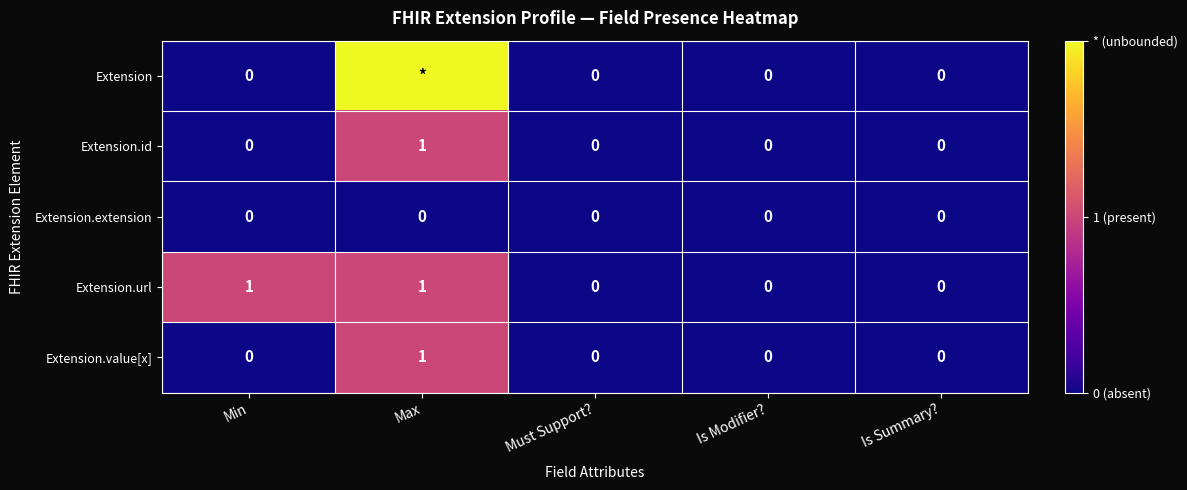

True or false: Extension.url has a value of 0 at Is Modifier?.

True